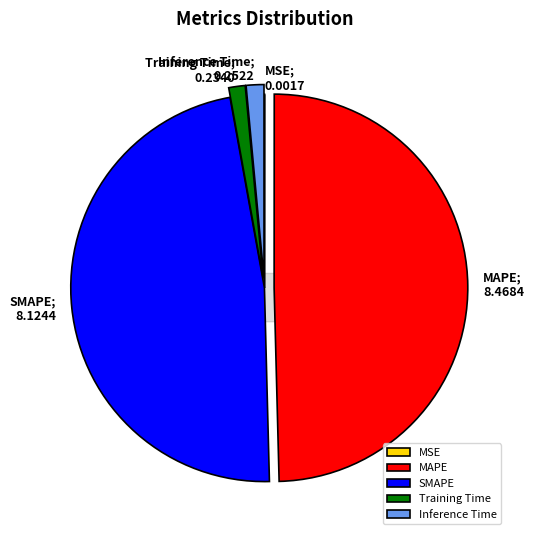

How many segments does this pie chart have?

5